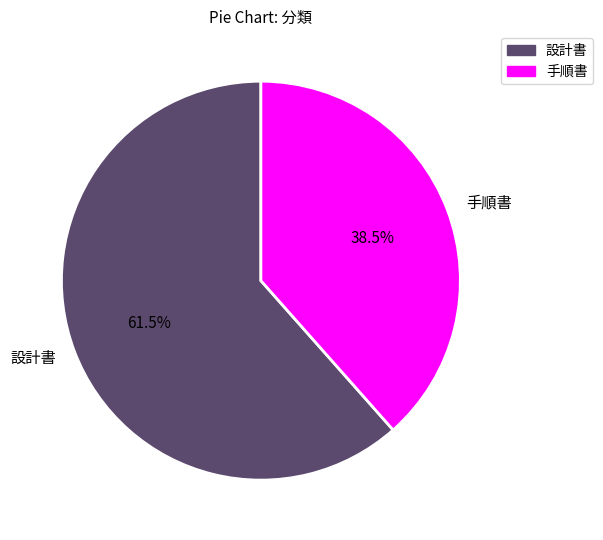

Which slice is the largest?

設計書